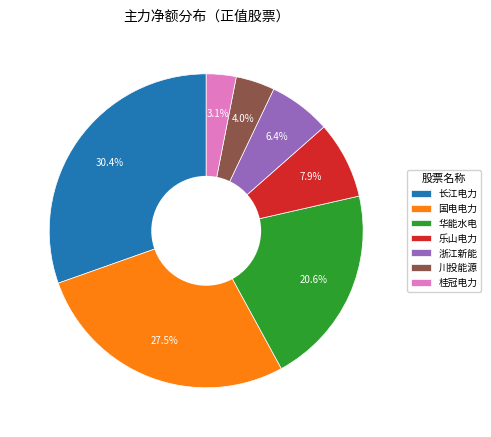

To the nearest percent, what portion does 华能水电 represent?

21%